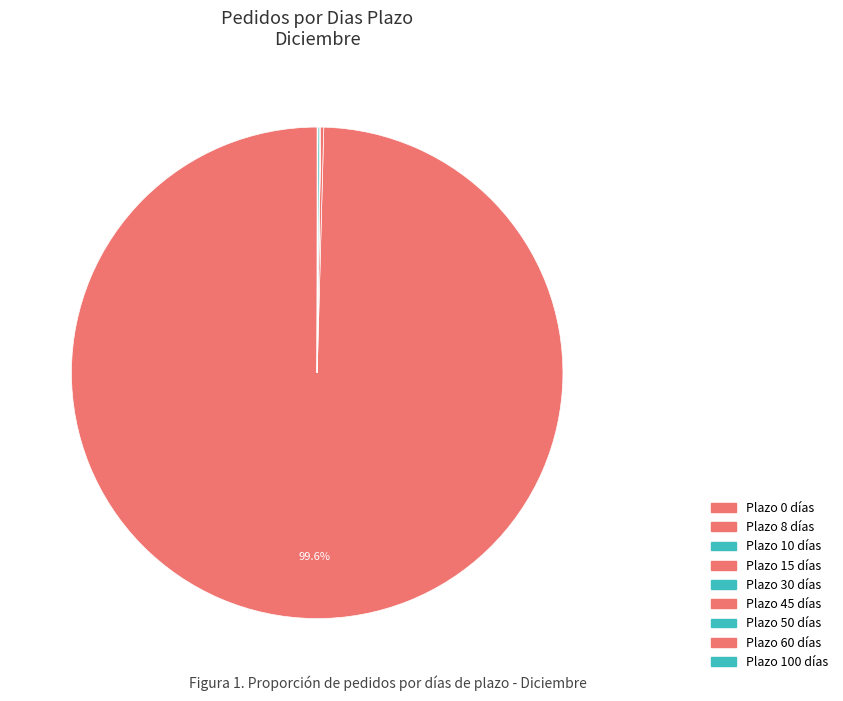

How many segments does this pie chart have?

9